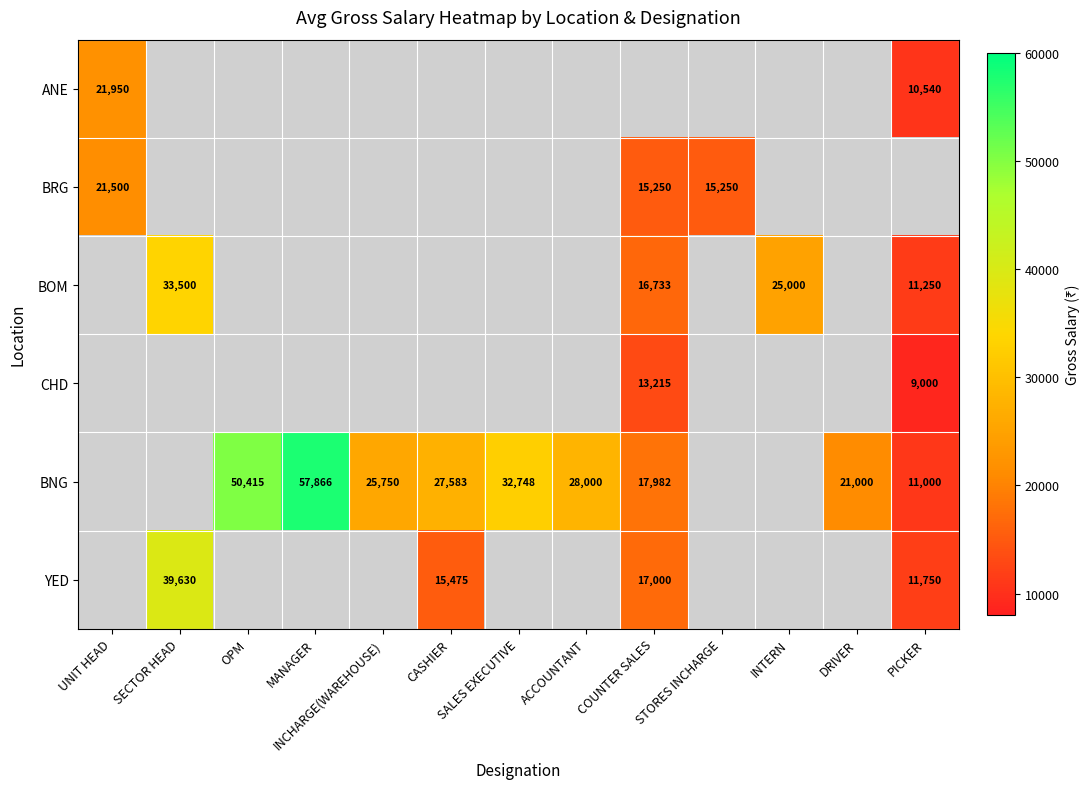

At how many categories does at least one series exceed 34838?

3